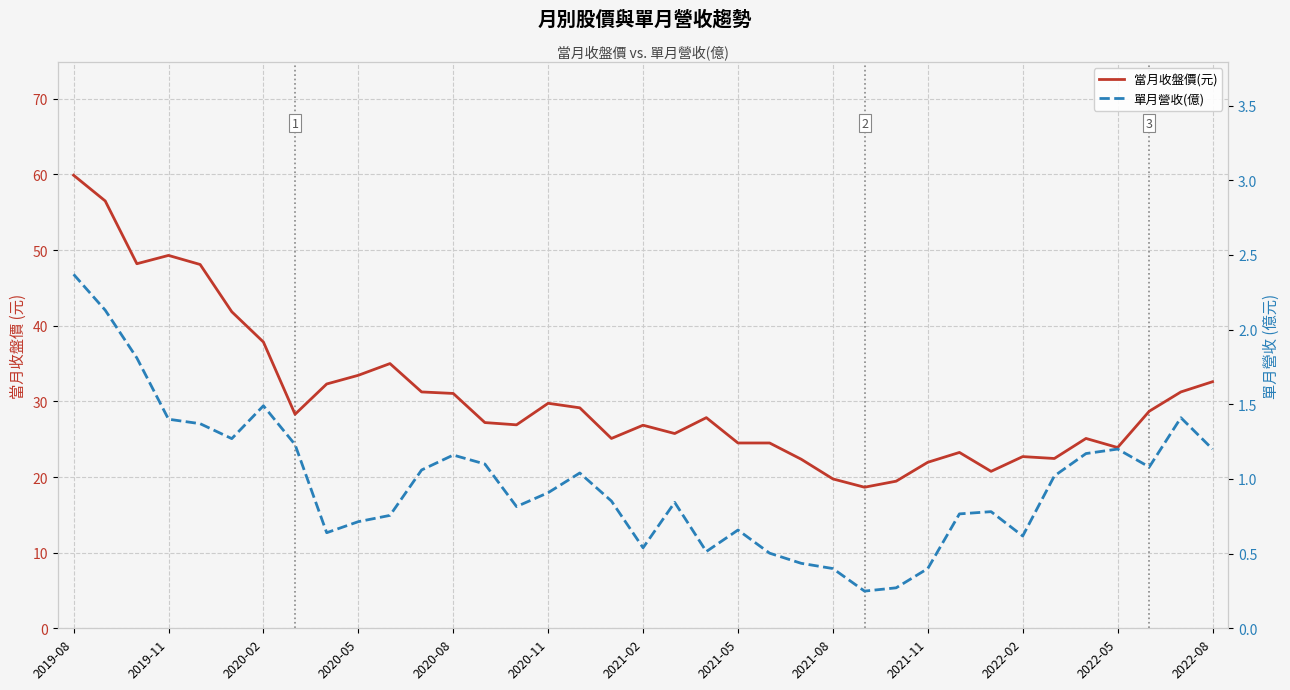

True or false: 單月營收(億) and 當月收盤價(元) intersect in this chart.

False